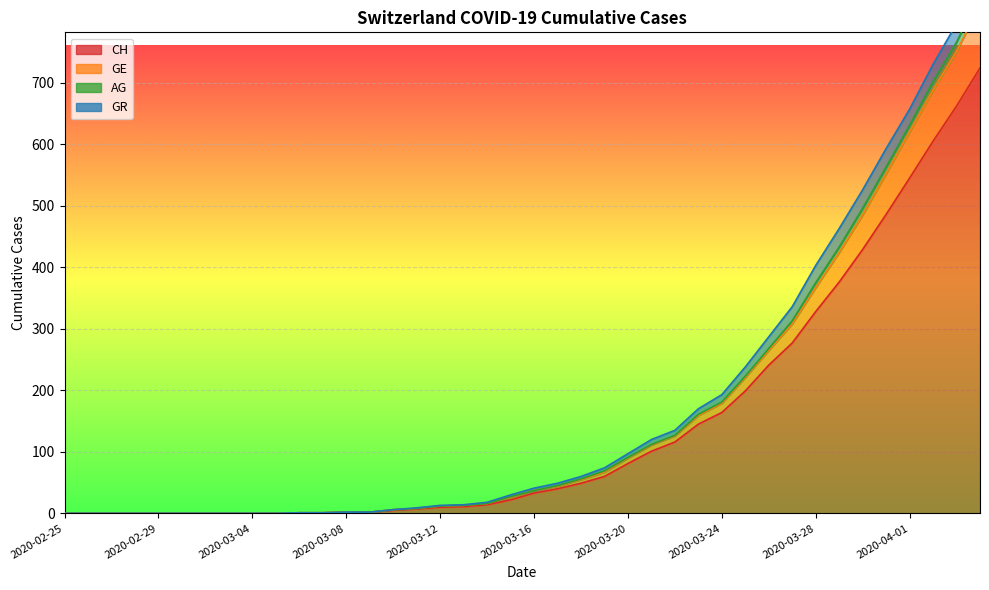

At which label does CH reach its minimum?

2020-02-25